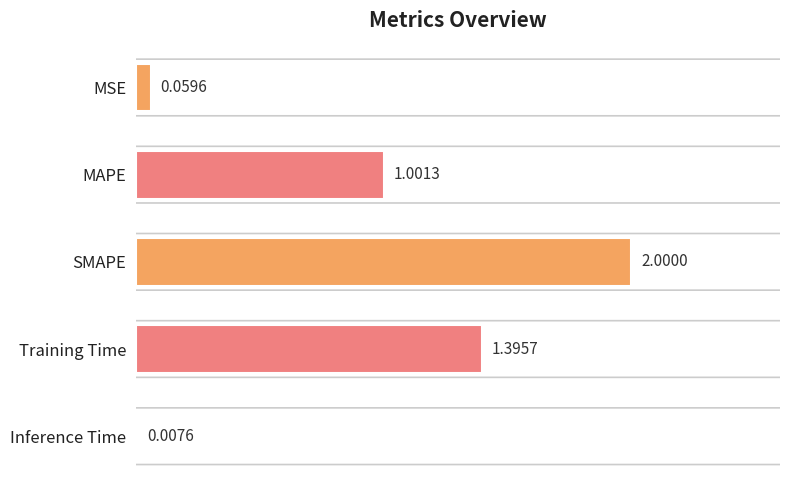

How many values exceed 1?

3